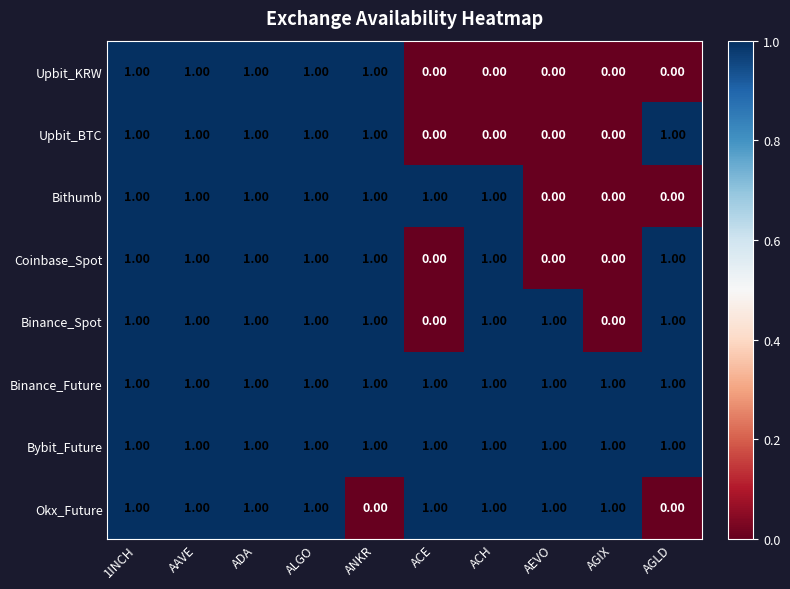

Count the number of categories in the chart.

10